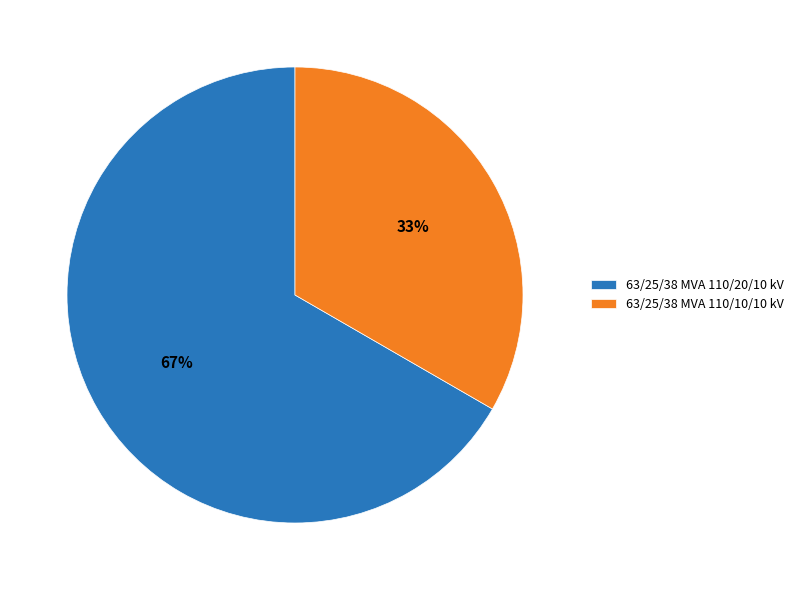

To the nearest percent, what is the combined percentage of 63/25/38 MVA 110/10/10 kV and 63/25/38 MVA 110/20/10 kV?

100%